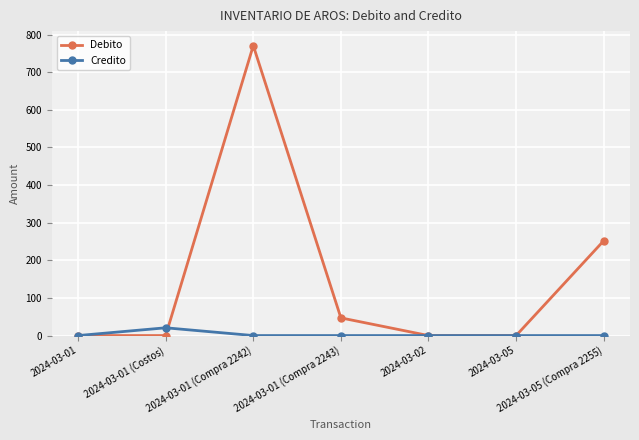

What is the maximum value shown in the chart?

770.7